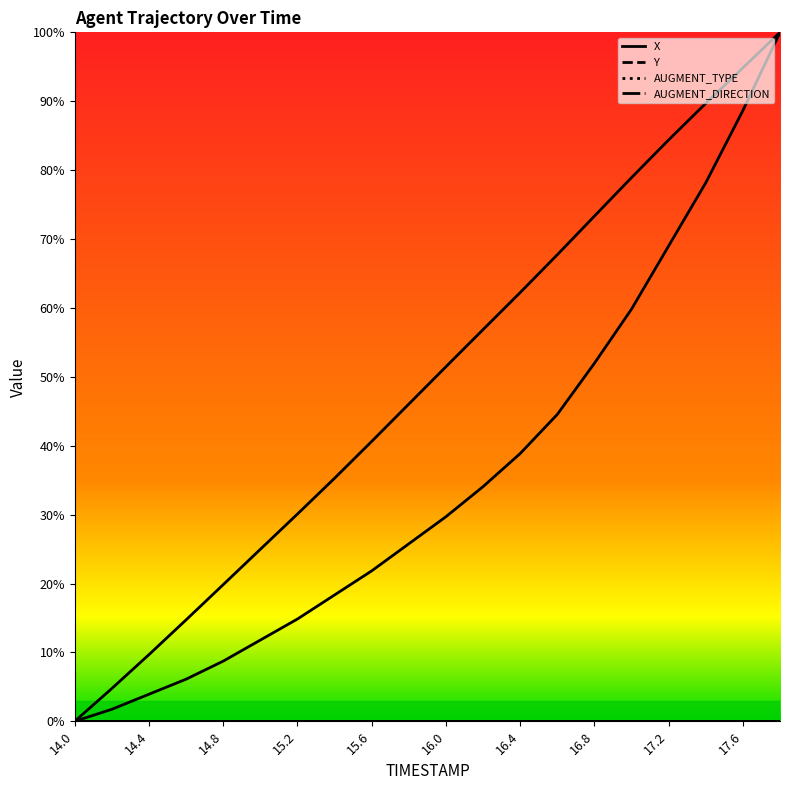

True or false: Y has a value of 0.2 at 15.4.

True